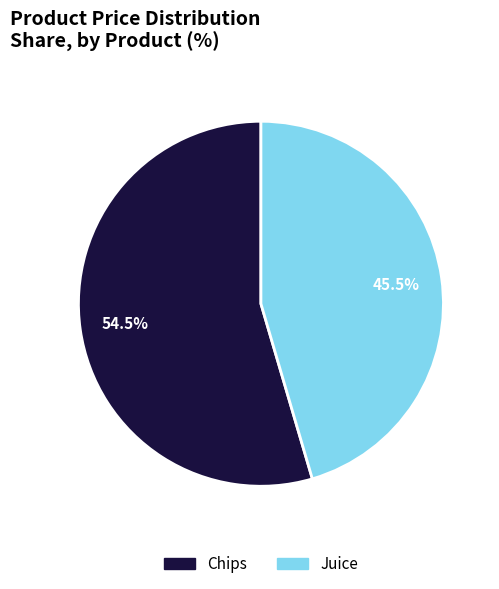

Which slice represents more than half of the pie?

Chips